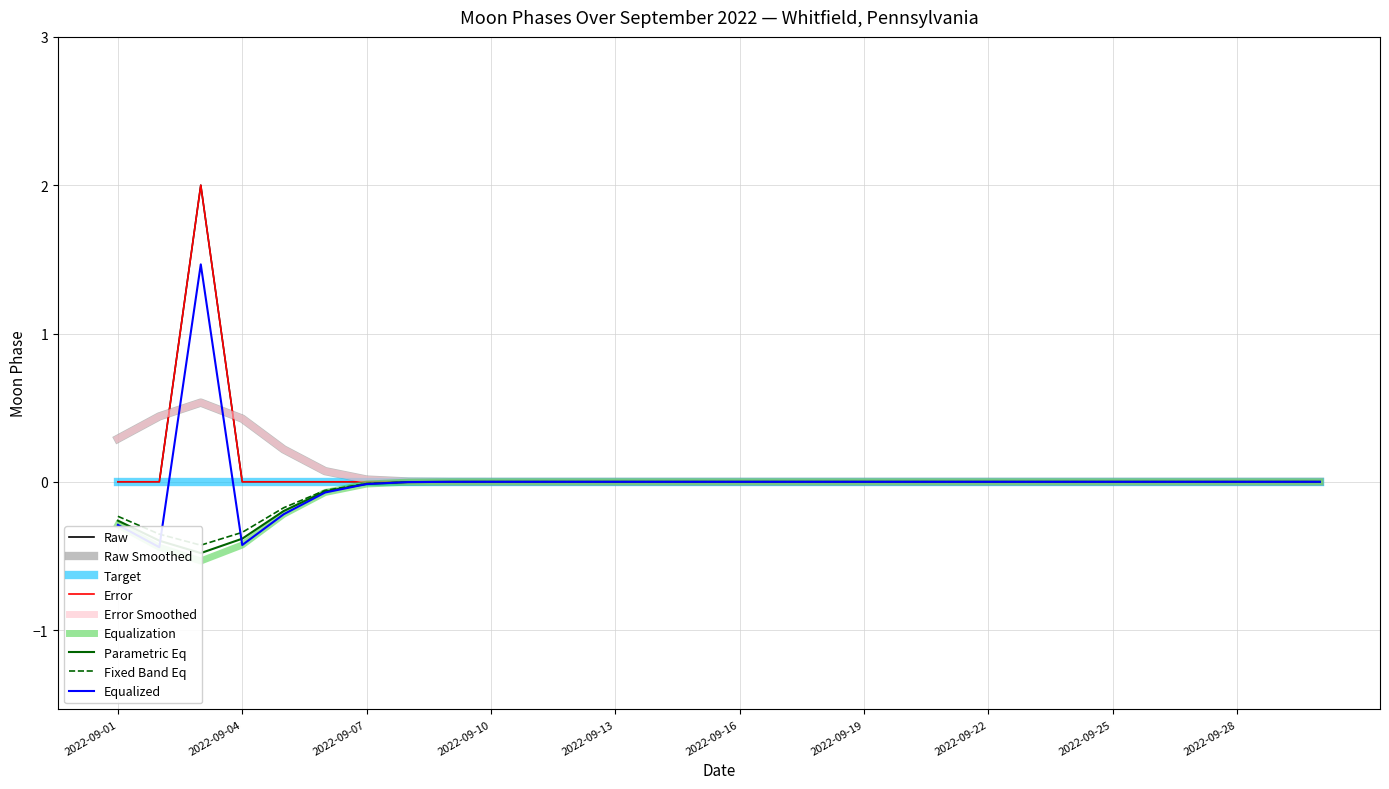

At which label is the value closest to 1?

2022-09-01